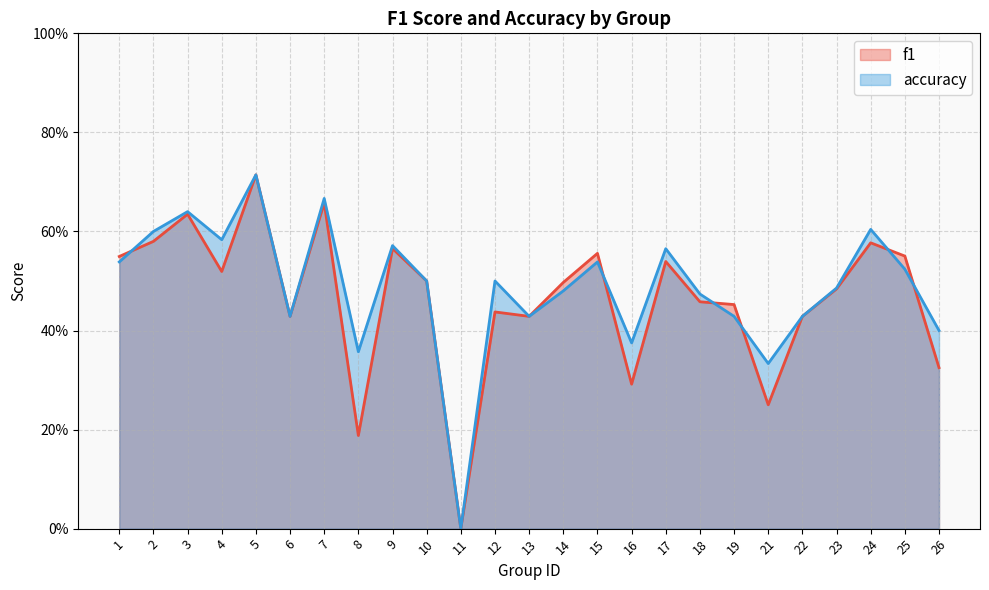

The value of f1 at 11 is 0.0. True or false?

True